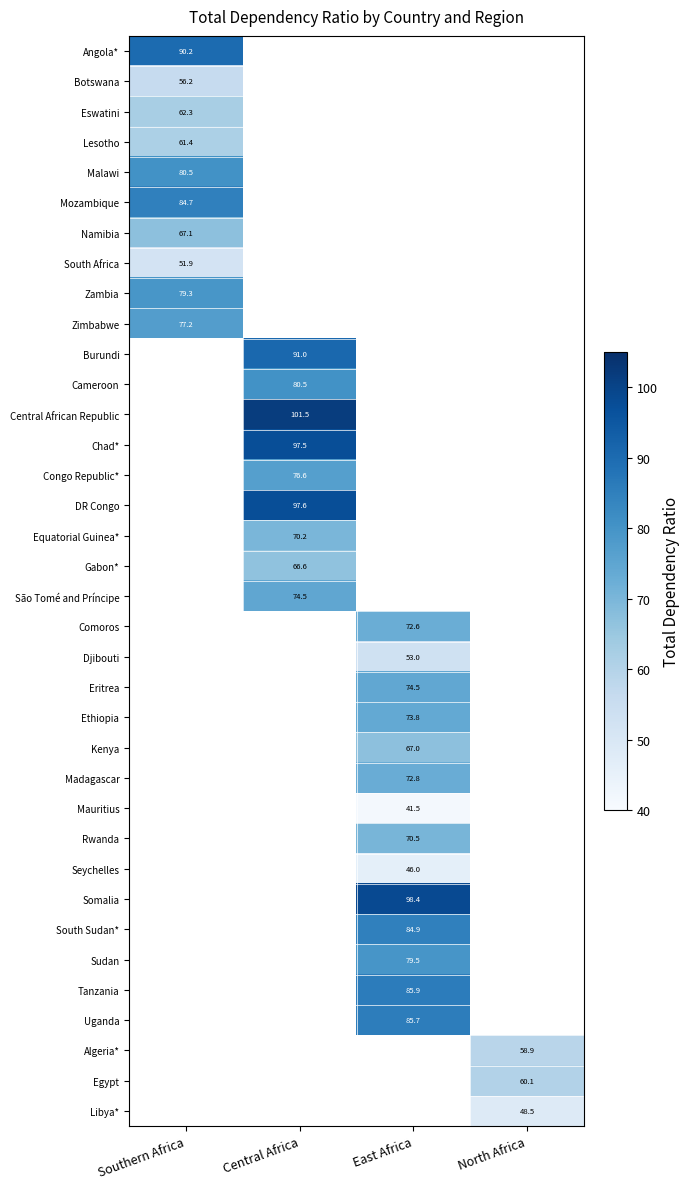

Is it true that Chad* equals 154.1 at Central Africa?

False